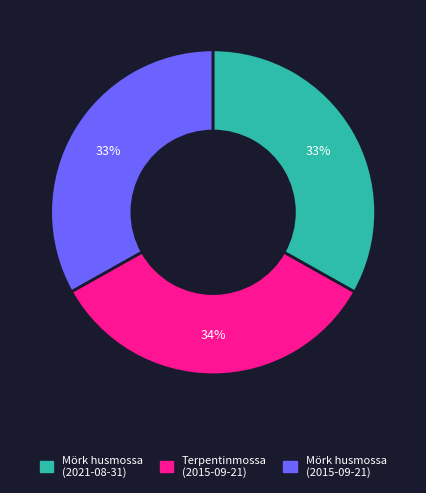

Is there a majority slice in this chart?

No